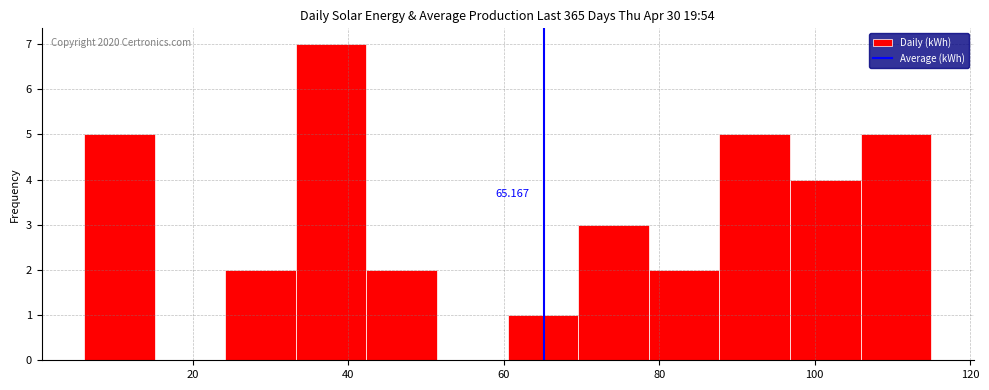

Over which range of the x-axis is the bar tallest?

34 to 42